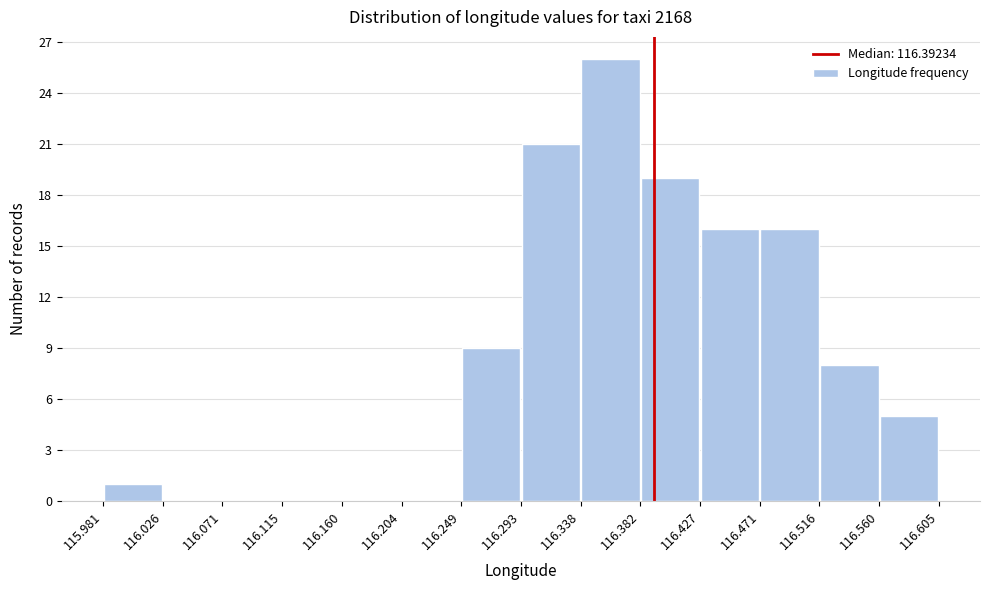

Reading left to right, list every bar in this chart as the range it spans on the x-axis followed by its height. The values are not printed on the chart, so give them approximately, as read against the axis.

115.981 to 116.026: 1
116.026 to 116.071: 0
116.071 to 116.115: 0
116.115 to 116.160: 0
116.160 to 116.204: 0
116.204 to 116.249: 0
116.249 to 116.293: 9
116.293 to 116.338: 21
116.338 to 116.382: 26
116.382 to 116.427: 19
116.427 to 116.471: 16
116.471 to 116.516: 16
116.516 to 116.560: 8
116.560 to 116.605: 5